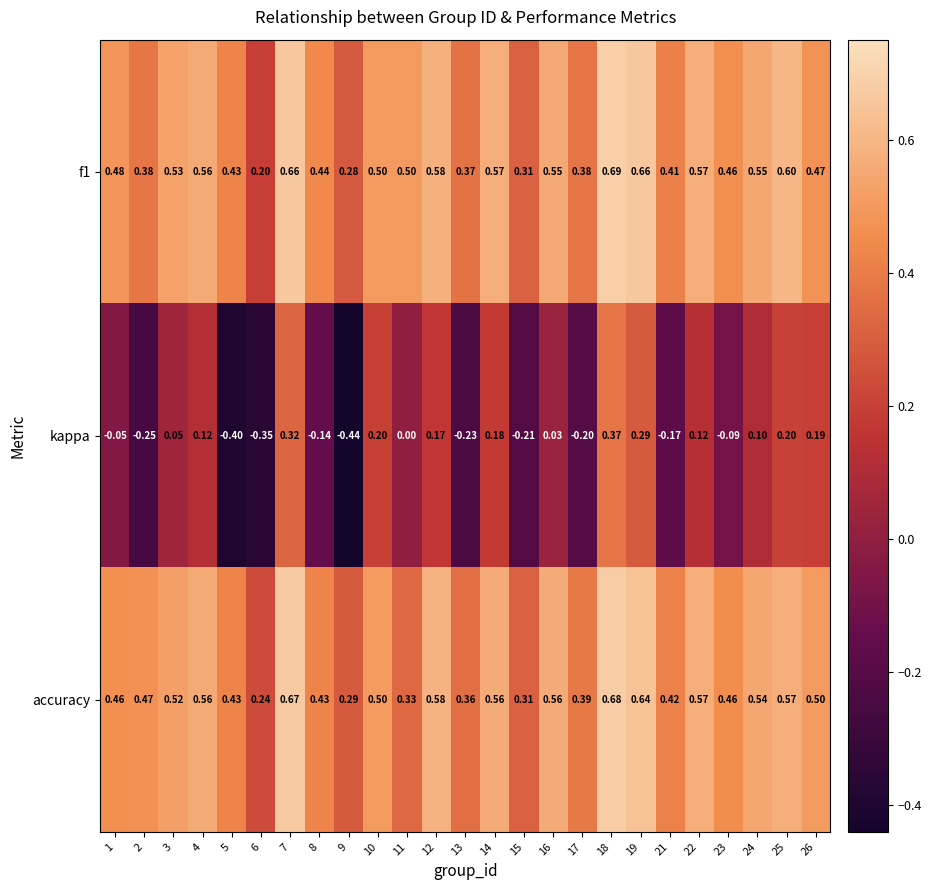

Between 7 and 9, which series saw the biggest shift?

kappa